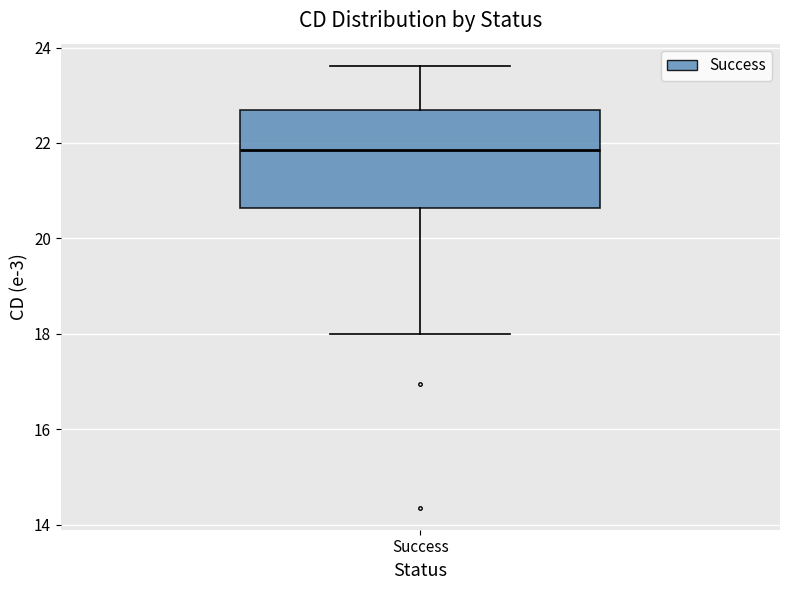

Where does the median line of the box for Success sit on the y-axis? The values are not printed on the chart, so give them approximately, as read against the axis.

21.8